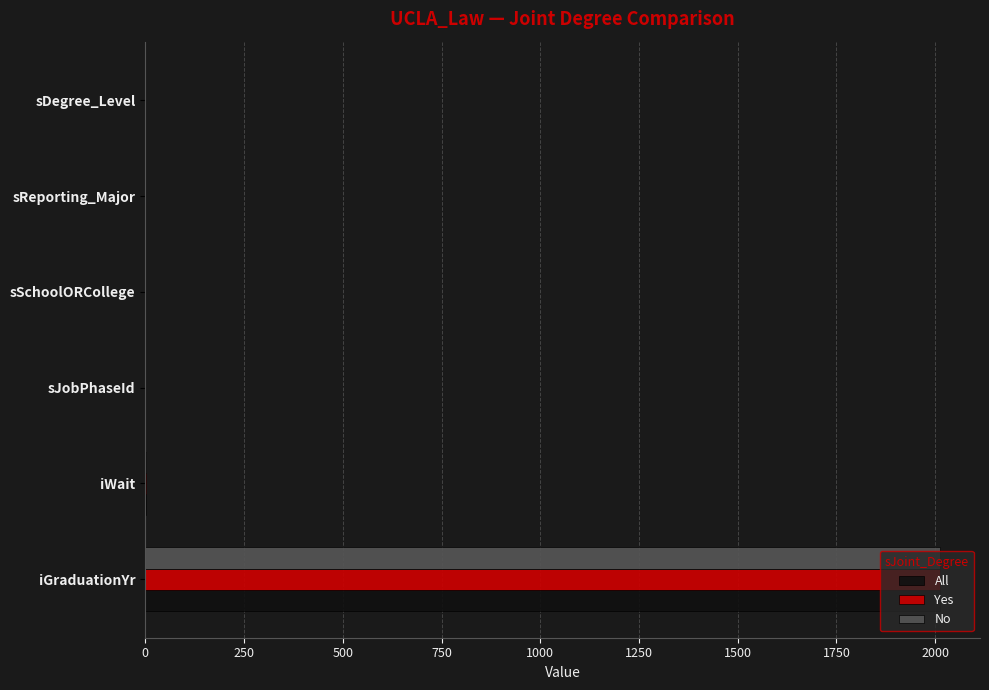

At which label does No reach its peak?

iGraduationYr